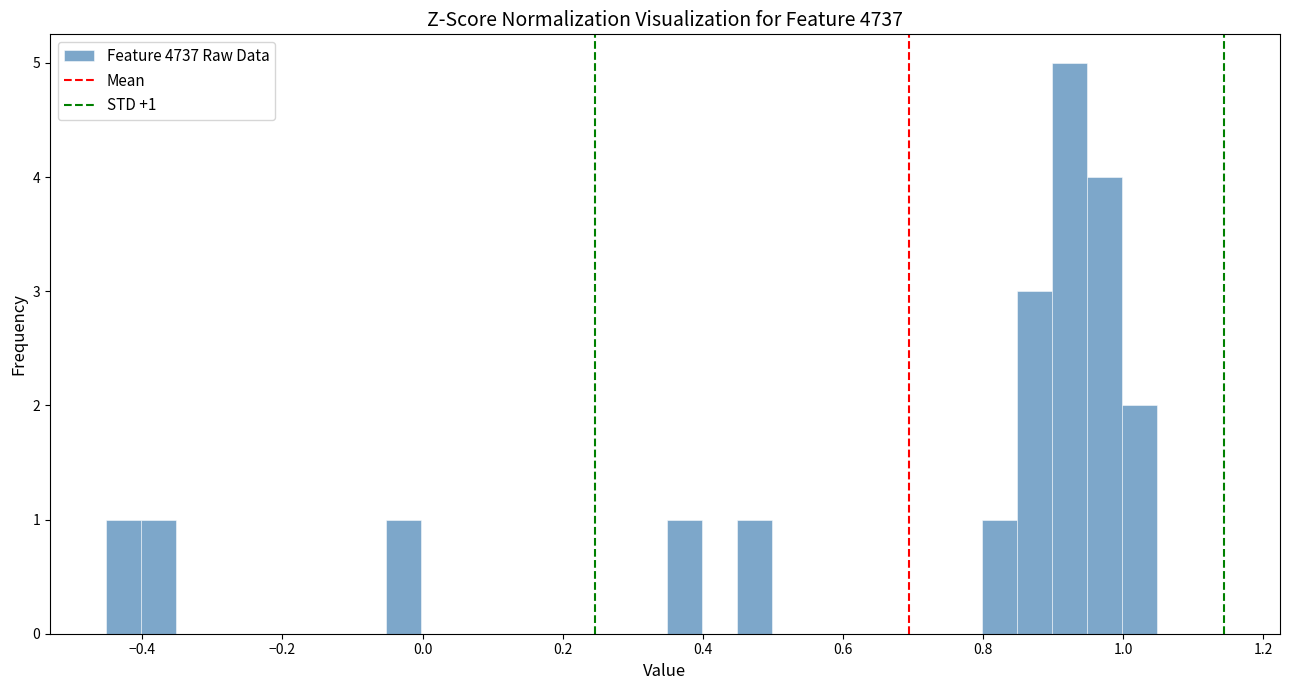

Around what value on the x-axis is the tallest bar? Give the approximate position of its centre, as read against the axis.

0.92